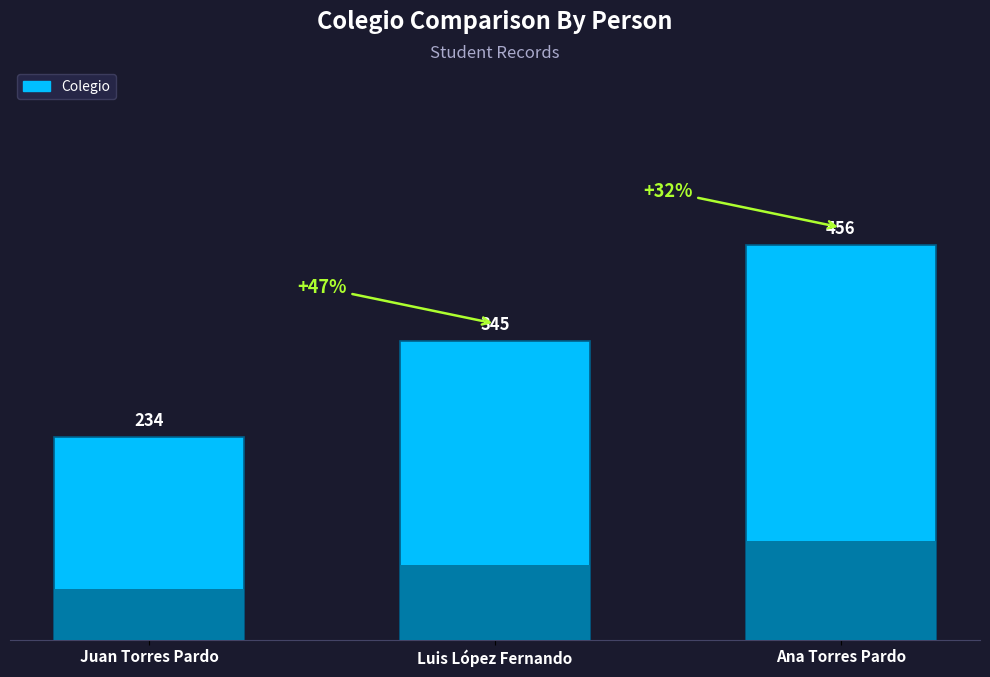

What is the minimum value shown in the chart?

234